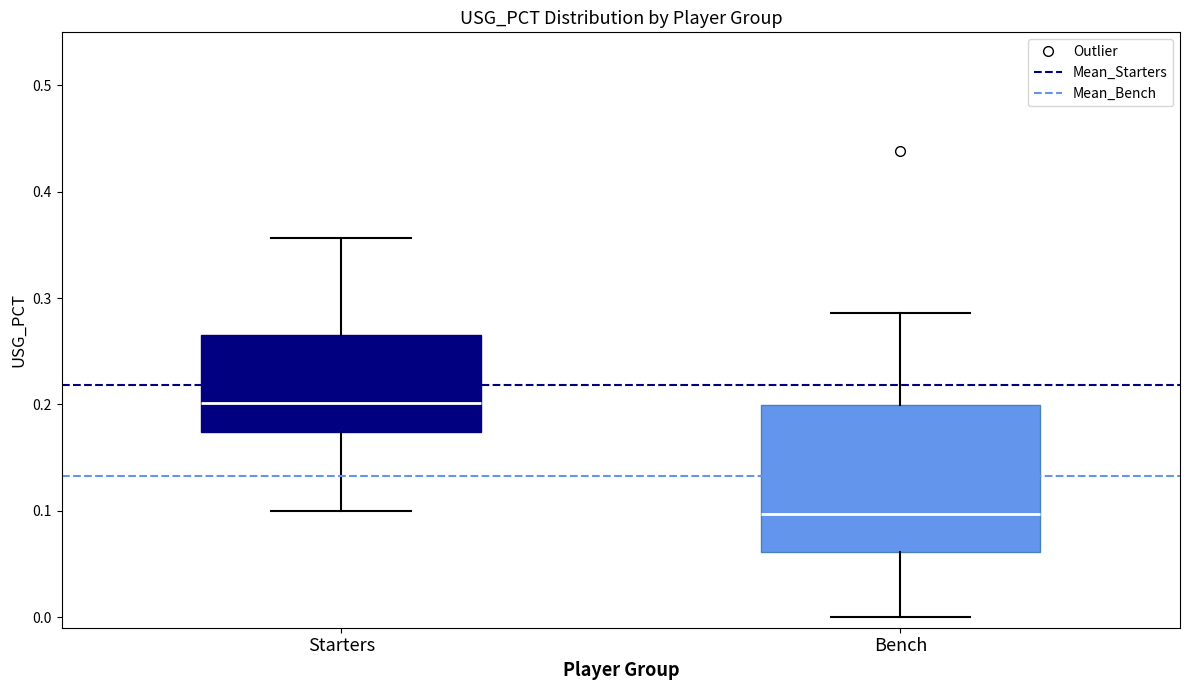

Comparing the boxes themselves (not the whiskers), which one is the tallest?

Bench